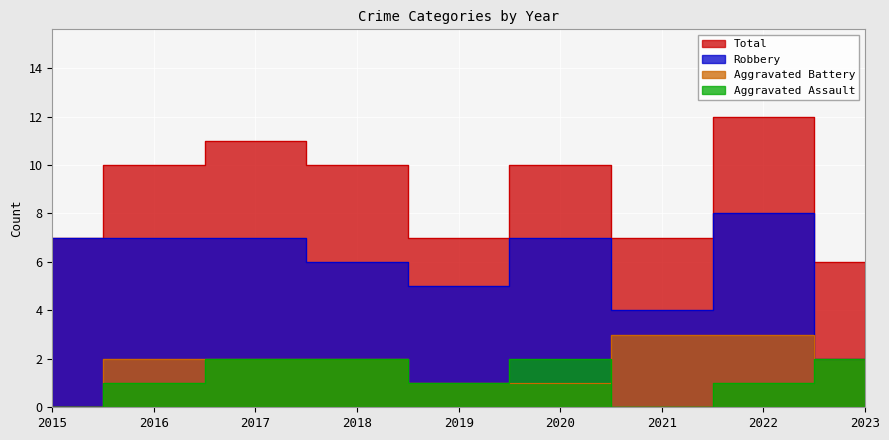

Reading left to right, extract all data points from this chart.

Aggravated Assault: 2015=0	2016=1	2017=2	2018=2	2019=1	2020=2	2021=0	2022=1	2023=2
Aggravated Battery: 2015=0	2016=2	2017=2	2018=2	2019=1	2020=1	2021=3	2022=3	2023=2
Robbery: 2015=7	2016=7	2017=7	2018=6	2019=5	2020=7	2021=4	2022=8	2023=2
Total: 2015=7	2016=10	2017=11	2018=10	2019=7	2020=10	2021=7	2022=12	2023=6